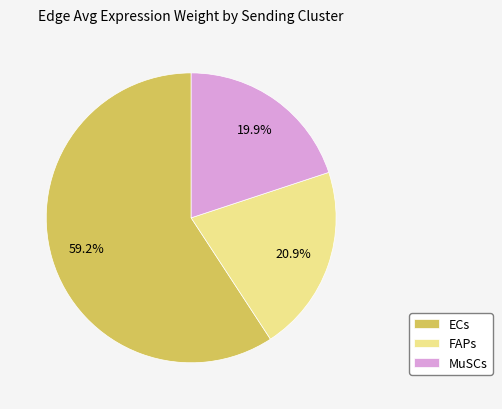

Is there any slice that represents more than half of the pie?

Yes